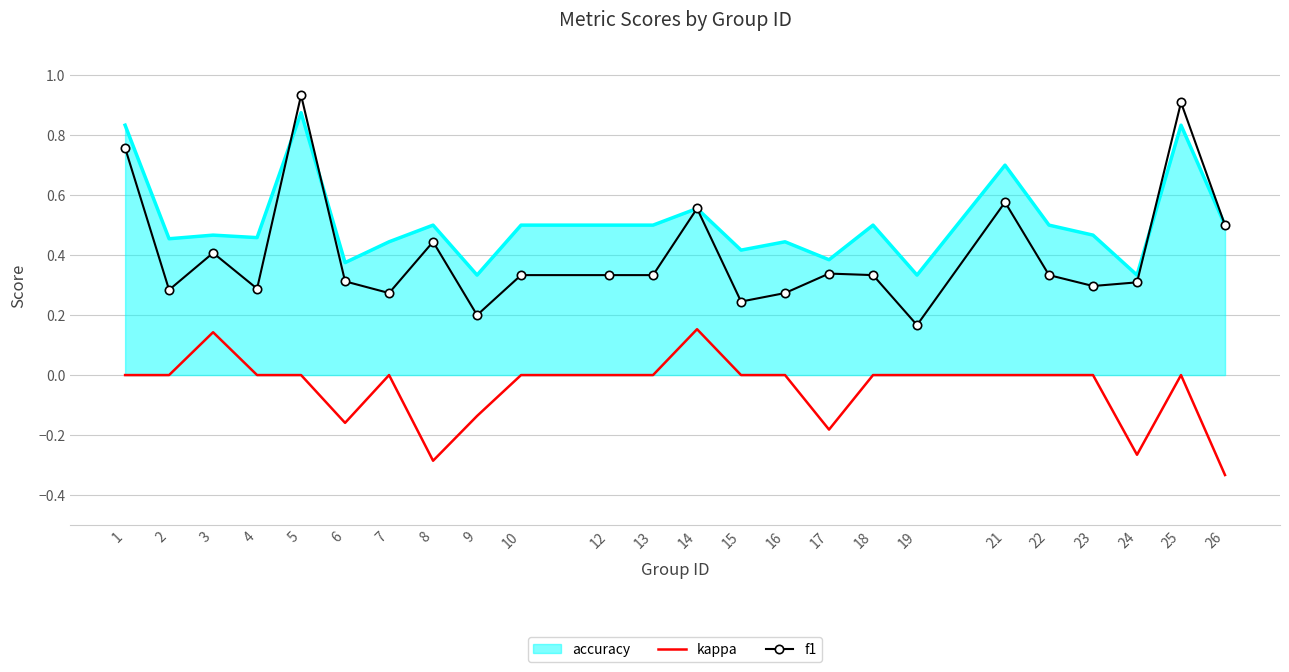

List the series in order of their peak value, highest first.

f1, accuracy, kappa